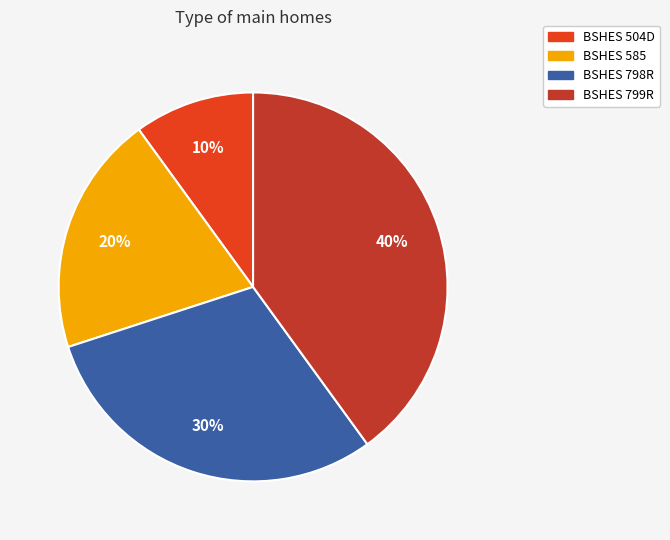

Does BSHES 504D account for over 50% of the chart?

No